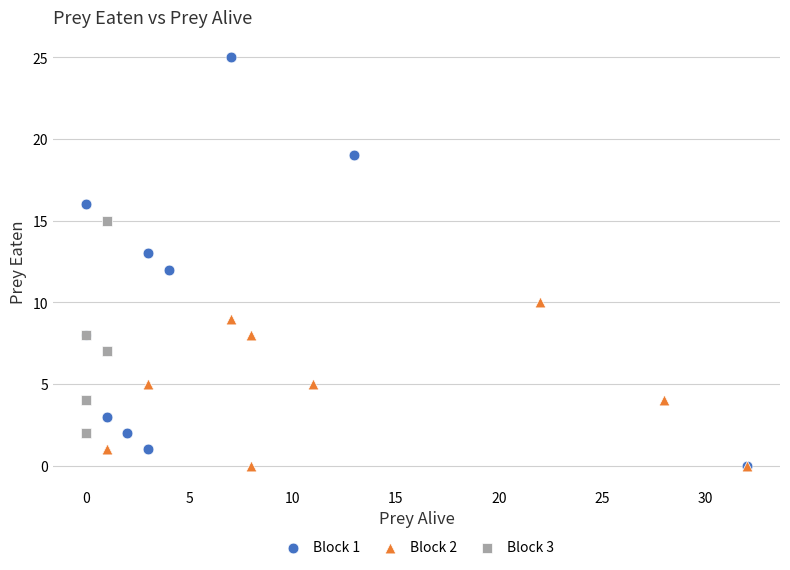

Which series has the widest spread of Y values?

Block 1